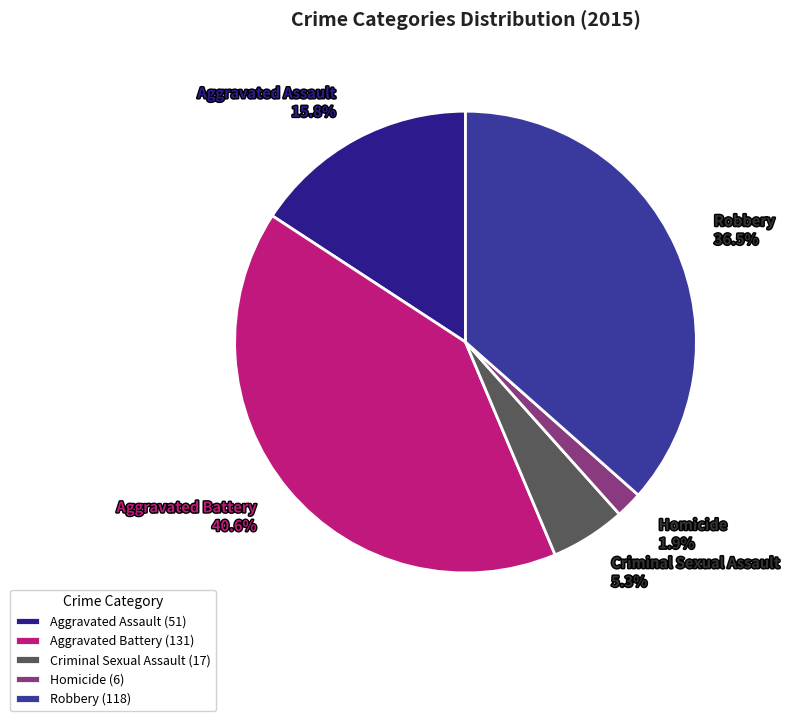

How many segments does this pie chart have?

5